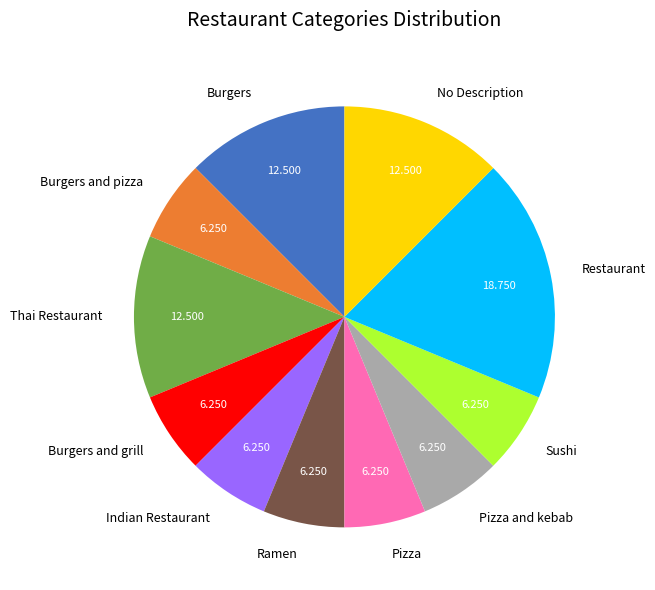

Which slice is the largest?

Restaurant